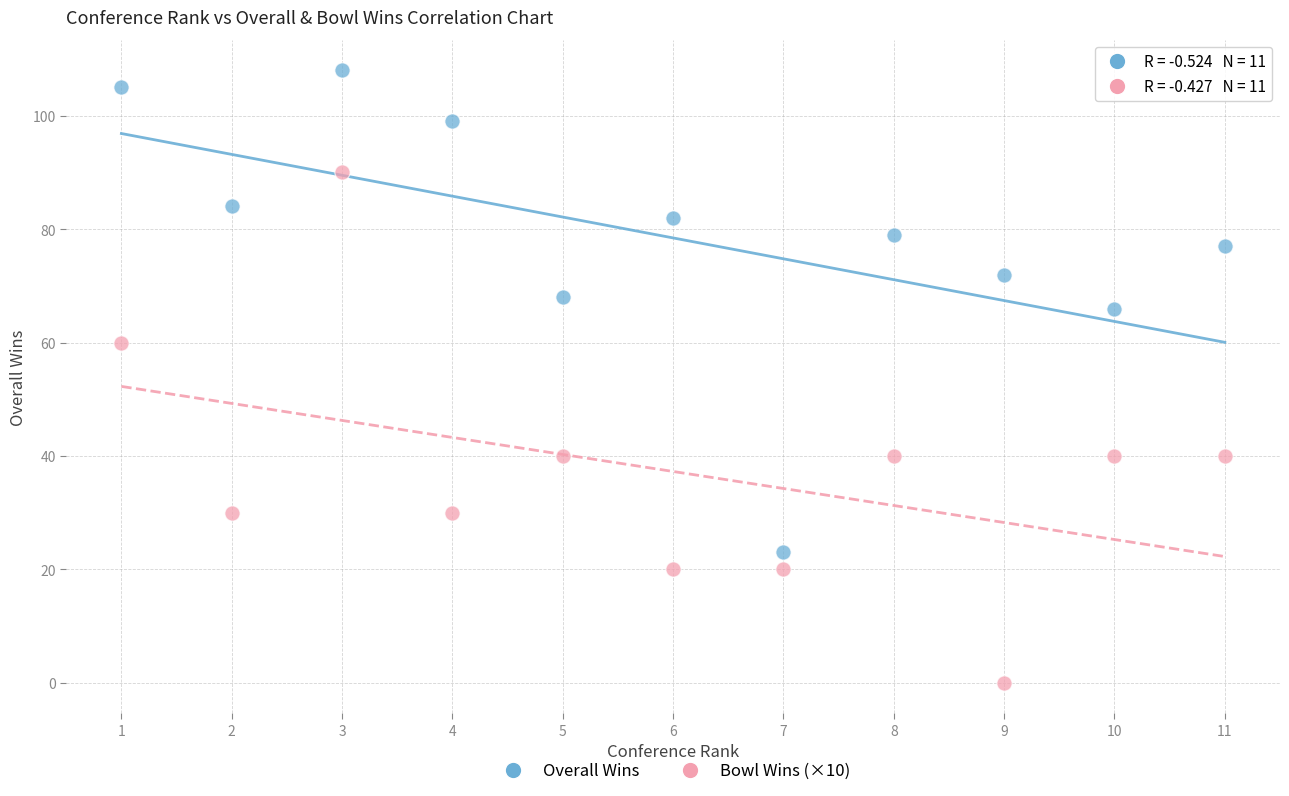

Which series contains the lowest Y value?

Bowl Wins (×10)